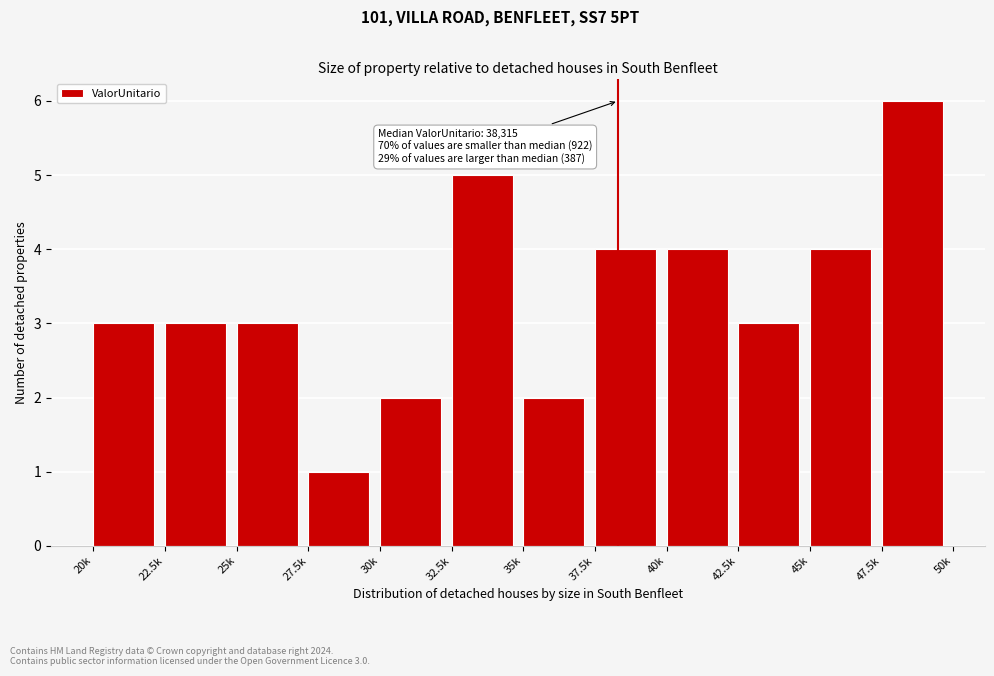

Reading left to right, list all the values displayed in this chart.

3	3	3	1	2	5	2	4	4	3	4	6